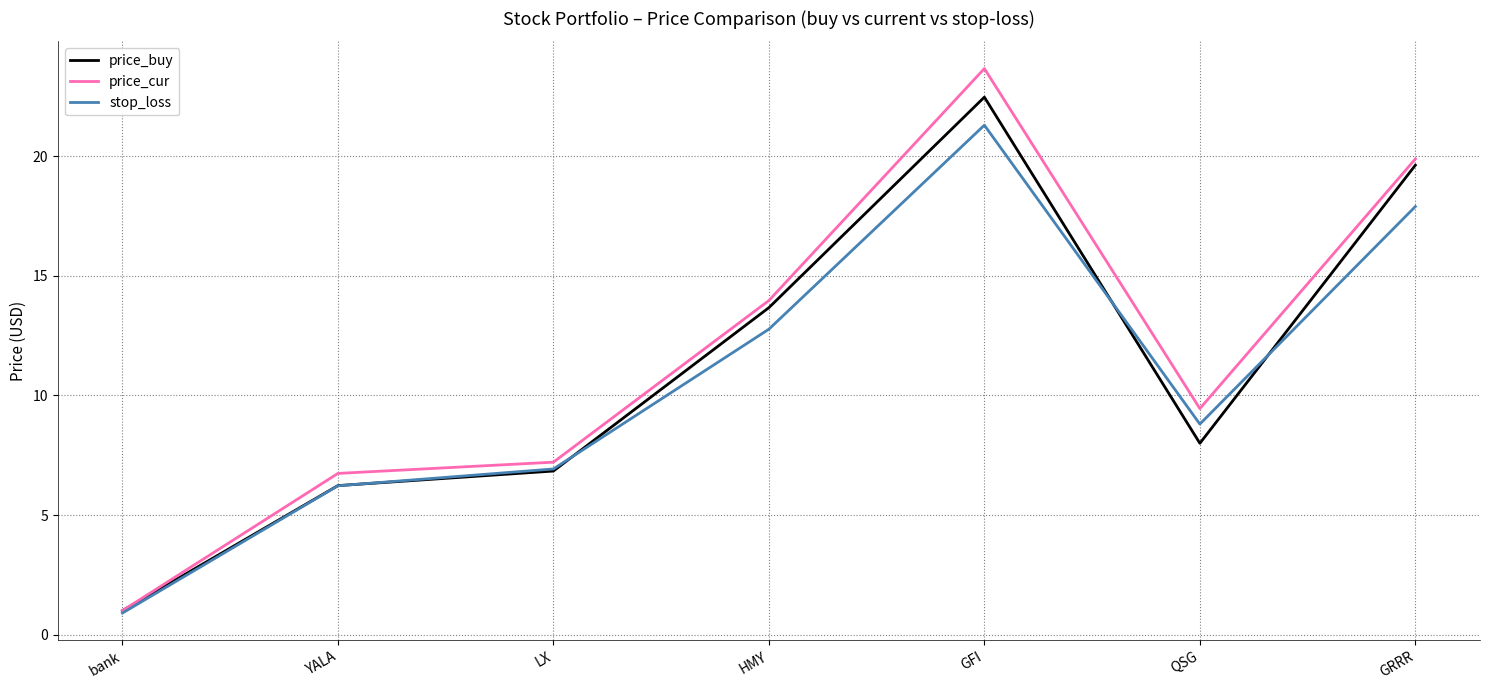

What position from the right is bank?

7